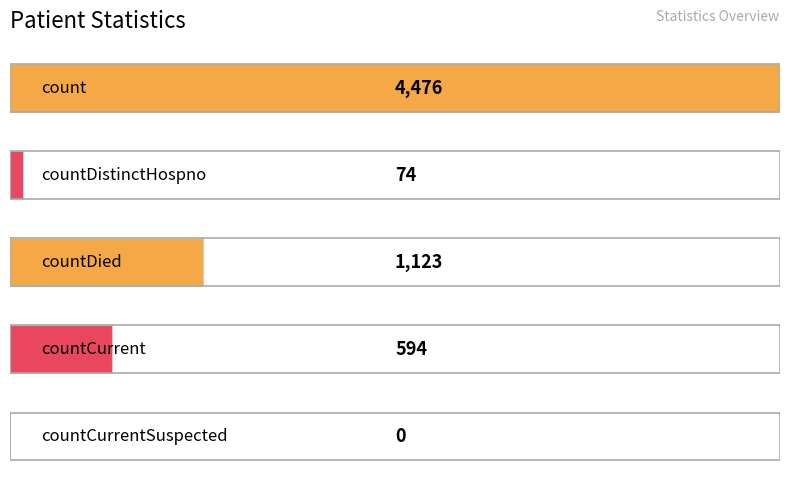

What is the greatest value displayed?

4476